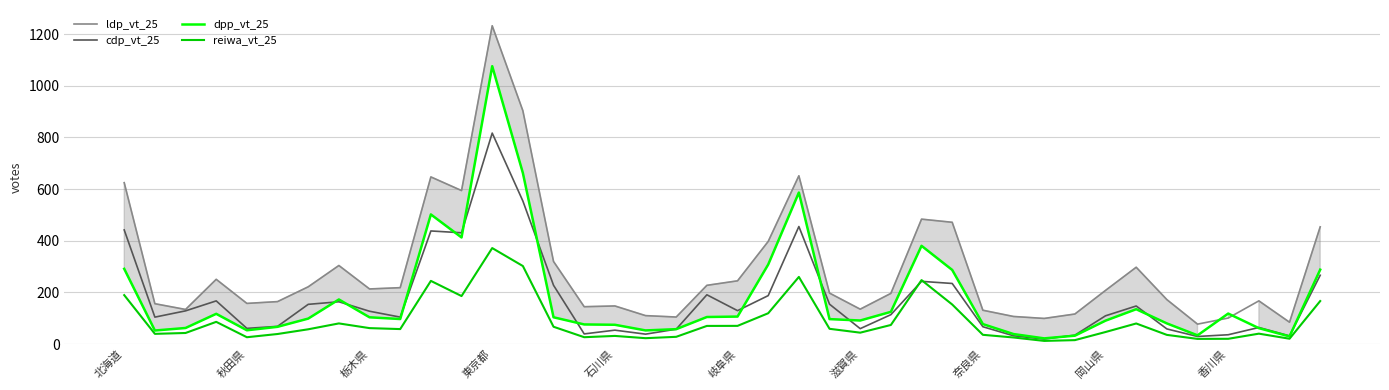

The value of cdp_vt_25 at 栃木県 is 127.1. True or false?

True